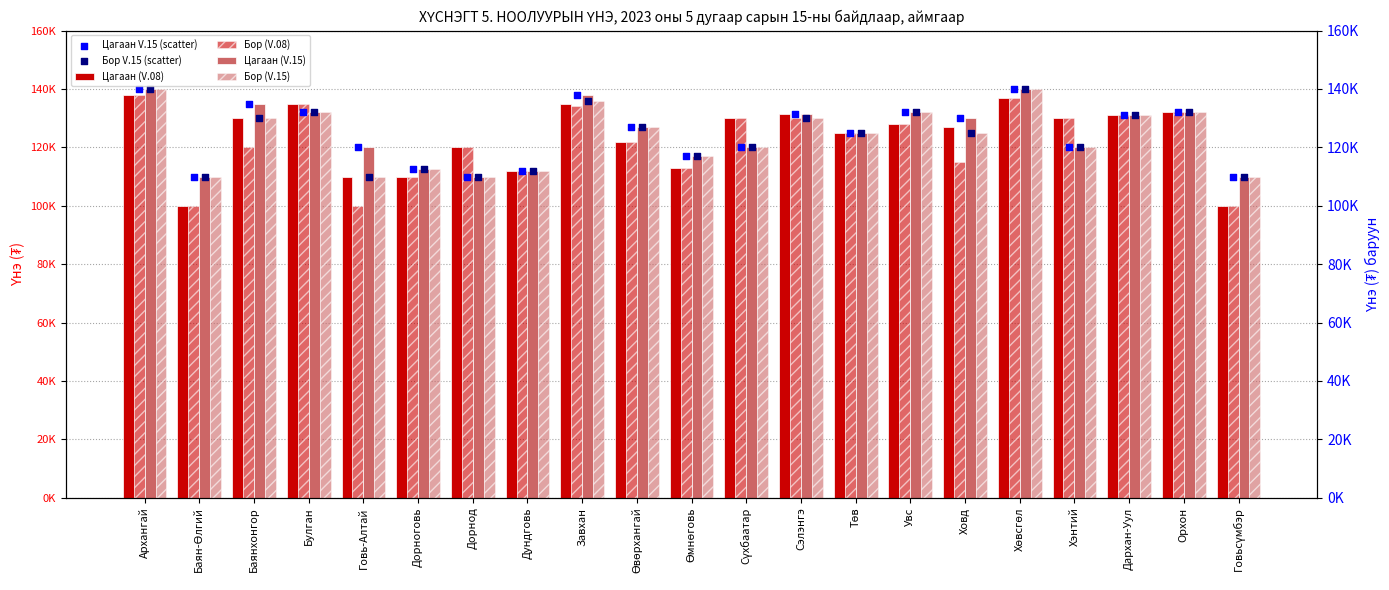

At how many categories does at least one series exceed 119079?

16